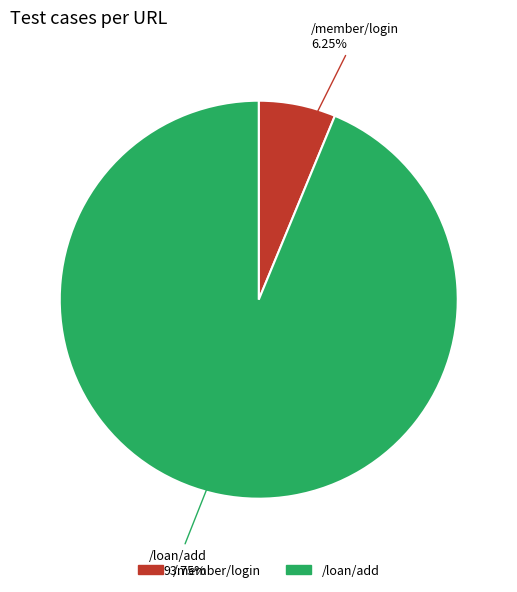

What is the ratio of the value at /member/login to the value at /loan/add?

0.1